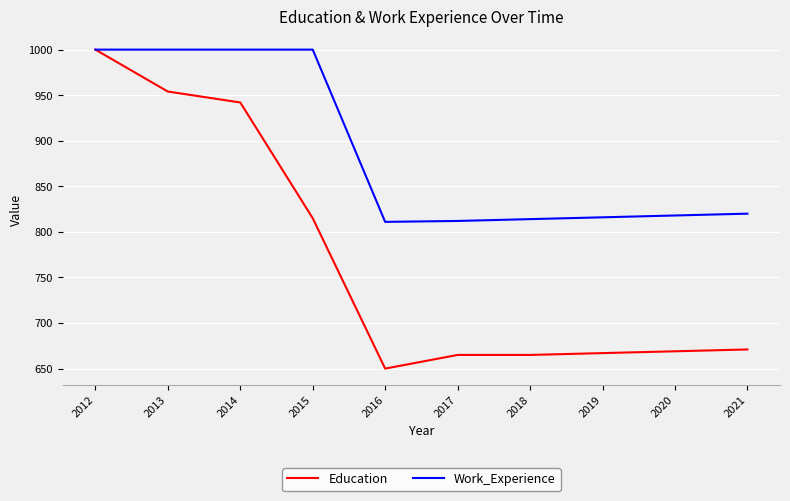

Which label corresponds to the smallest value in the chart?

2016